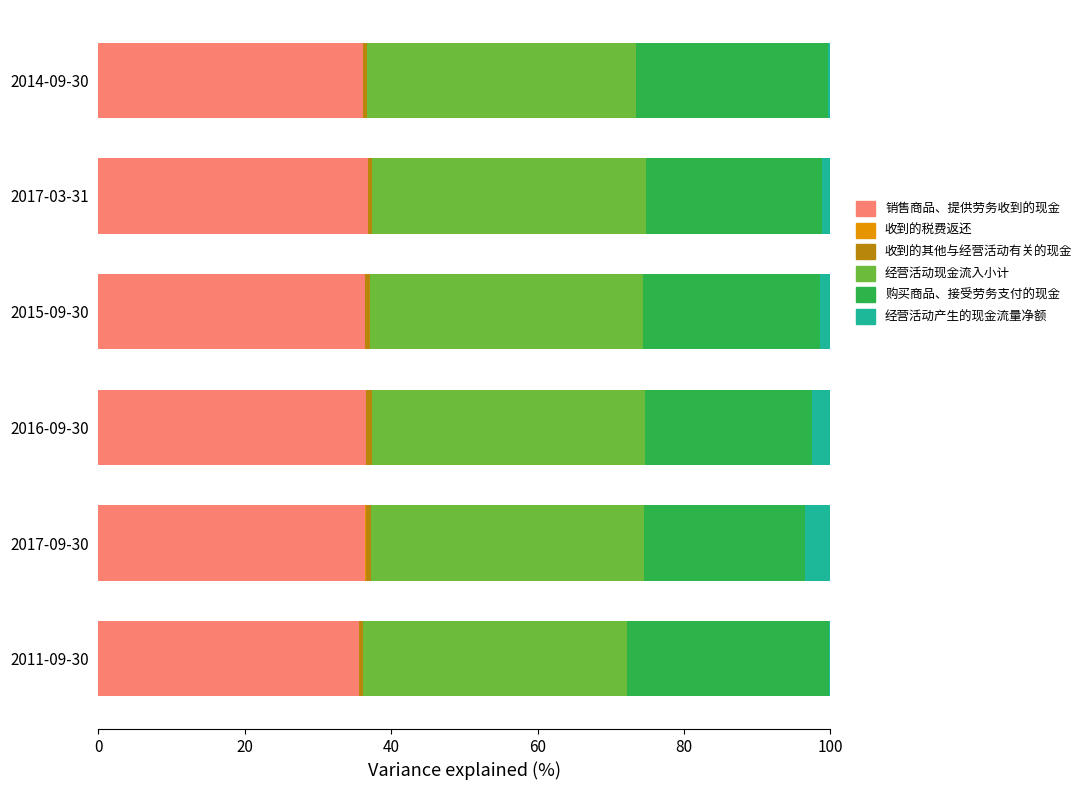

What is the maximum value for 销售商品、提供劳务收到的现金?

36.8